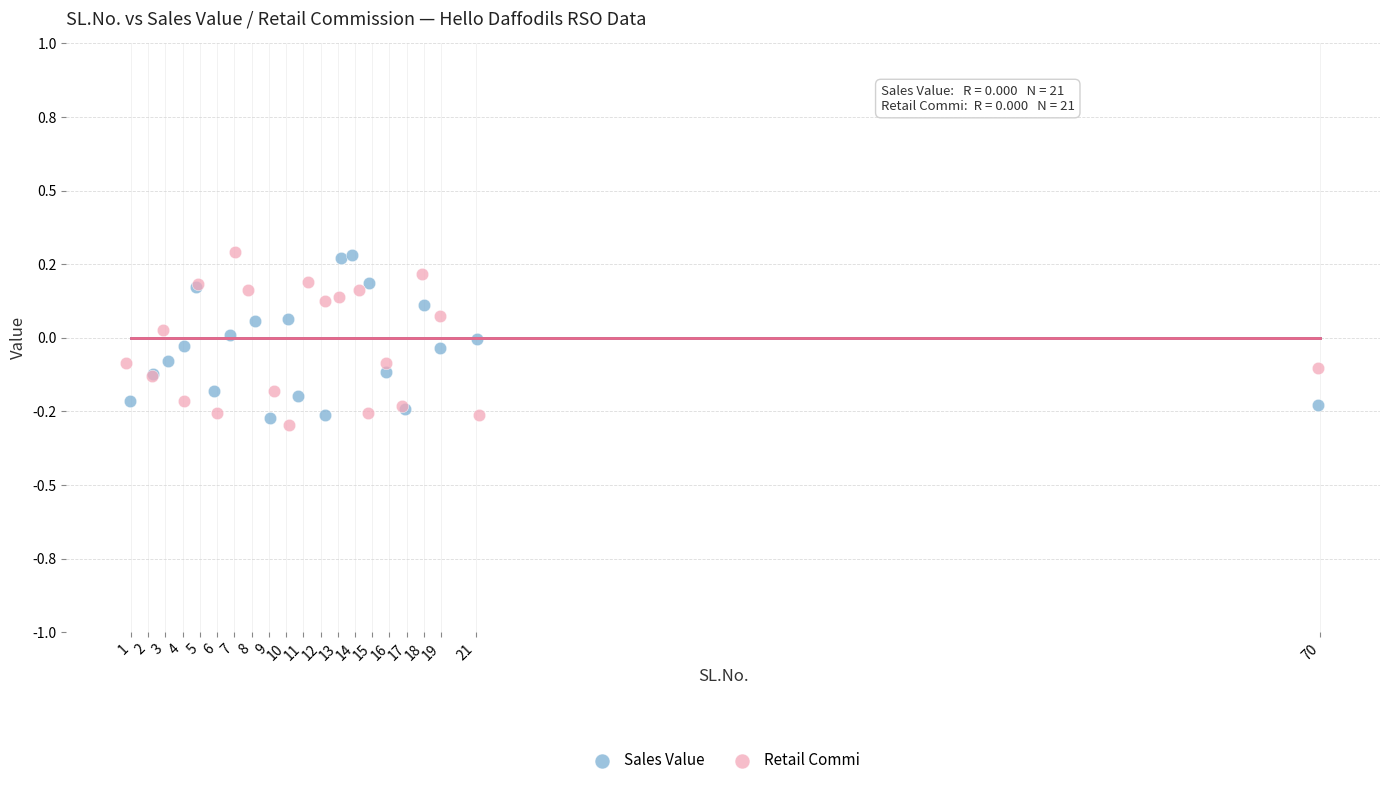

What are all the series names shown in the legend?

Sales Value, Retail Commi